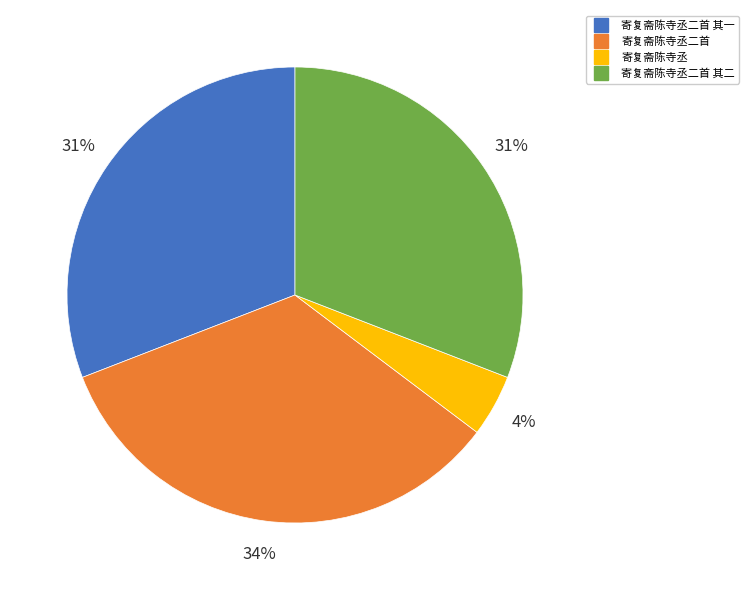

To the nearest percent, what is the average slice percentage?

25%